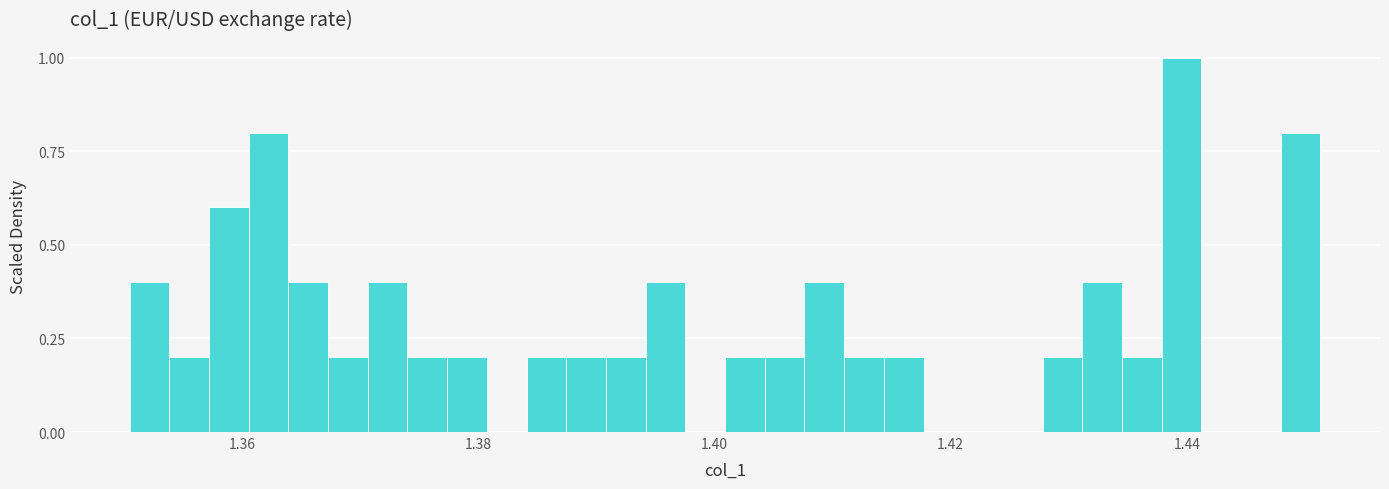

Read against the x-axis, roughly where is the centre of the tallest bar?

1.440